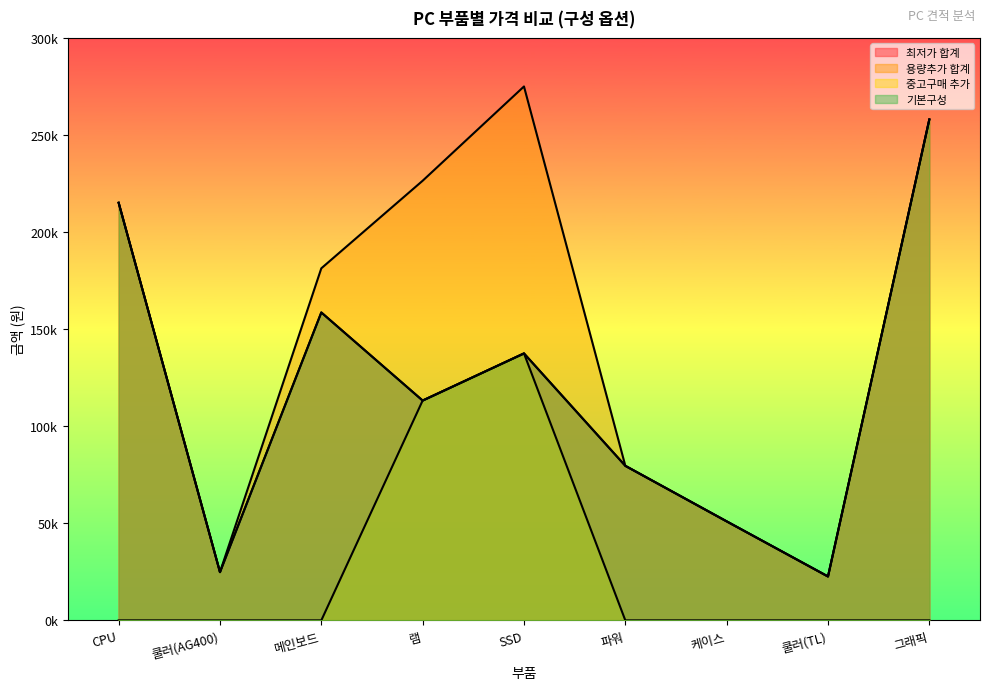

What is the difference between the maximum and minimum values in the 중고구매 추가 series?

137500